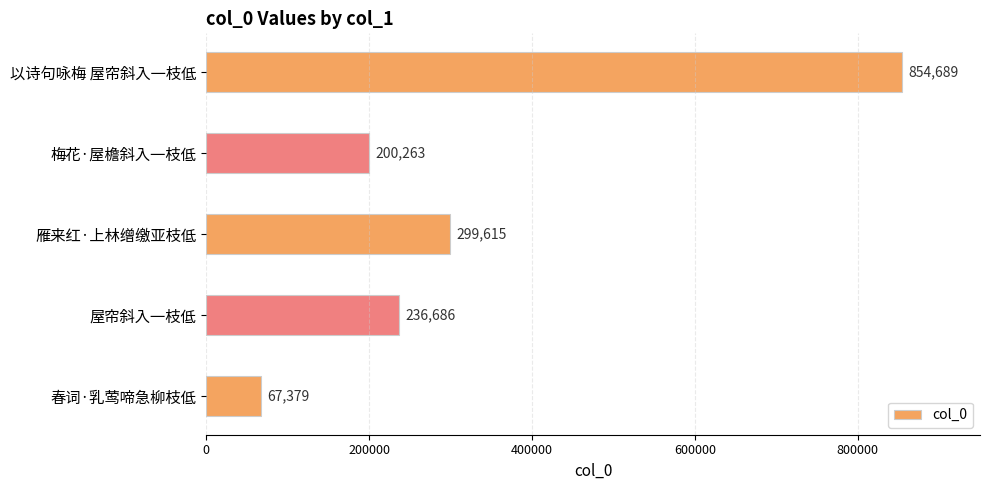

List the labels in order of value, largest first.

以诗句咏梅 屋帘斜入一枝低, 雁来红·上林缯缴亚枝低, 屋帘斜入一枝低, 梅花·屋檐斜入一枝低, 春词·乳莺啼急柳枝低